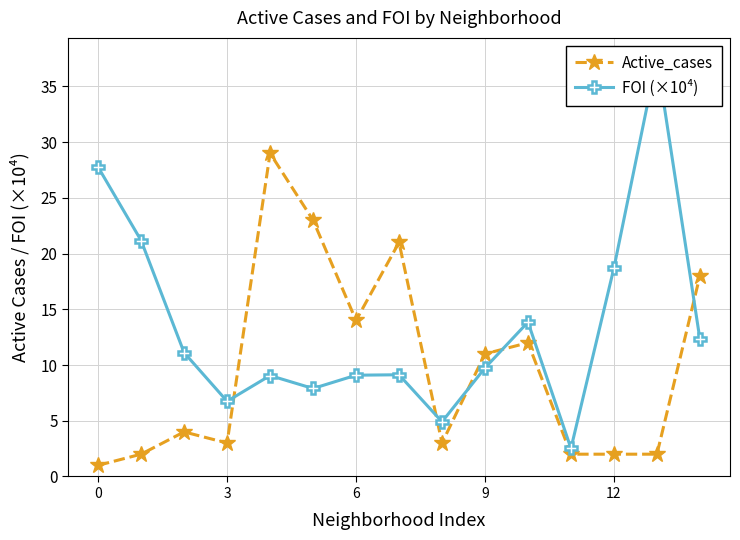

Where is the first local minimum for Active_cases?

3